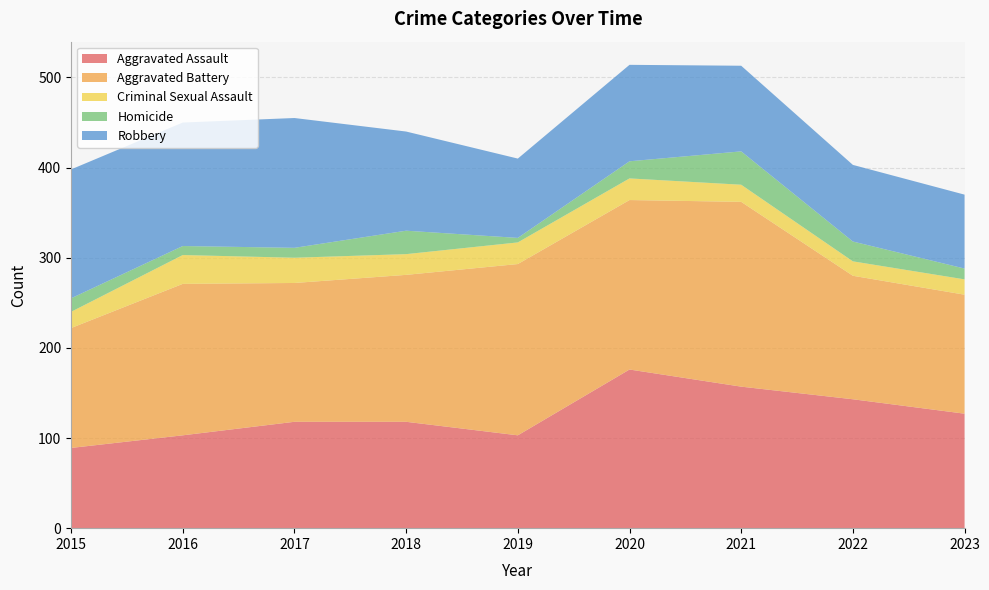

Reading right to left, transcribe all the data shown in this chart.

Aggravated Assault: 127	143	157	176	103	118	118	103	89
Aggravated Battery: 132	137	205	188	190	163	154	168	133
Criminal Sexual Assault: 17	16	19	24	24	23	28	32	18
Homicide: 12	22	37	19	5	26	11	10	15
Robbery: 82	85	95	107	88	110	144	137	143